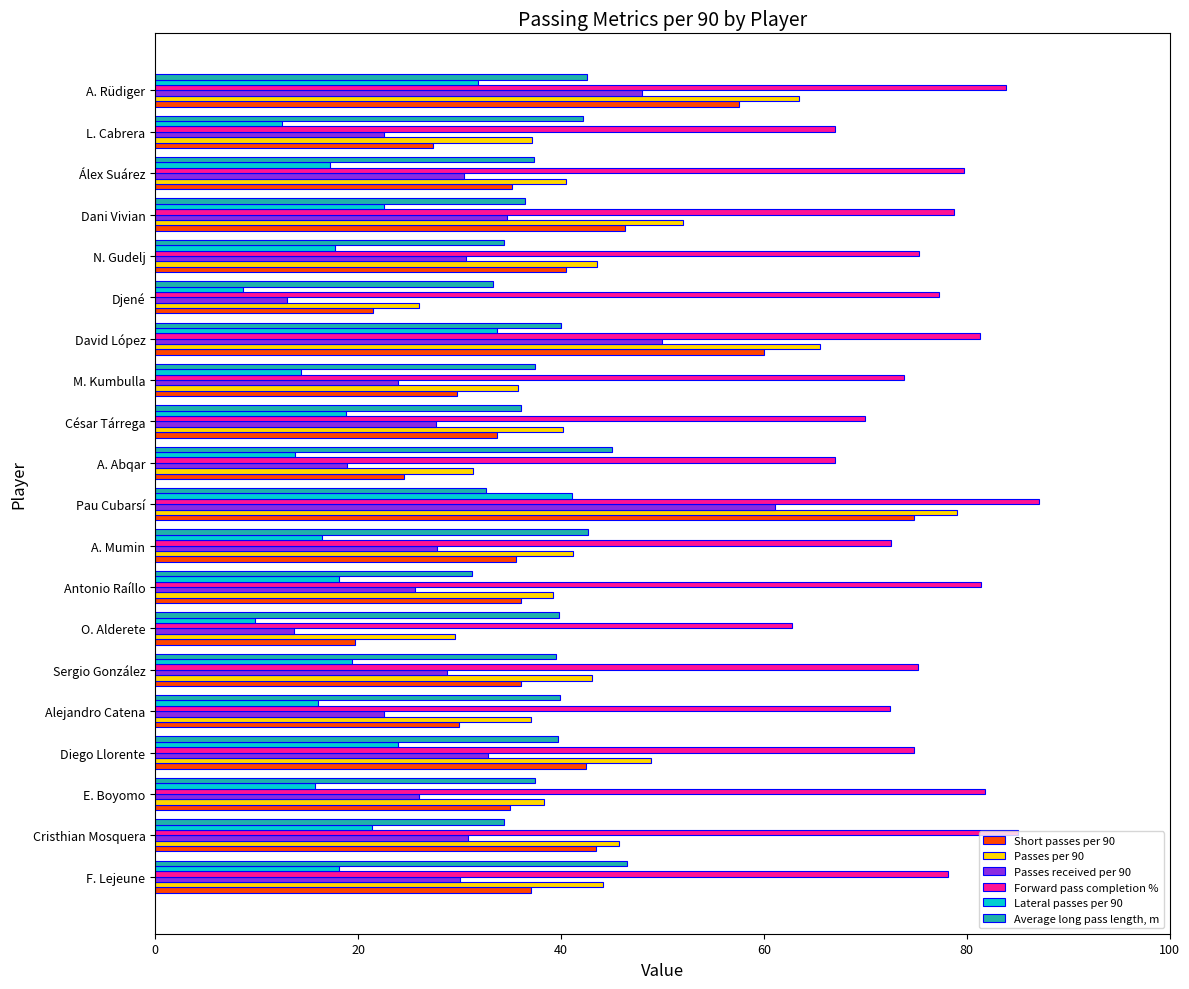

What is the sum of all Forward pass completion % values?

1525.6